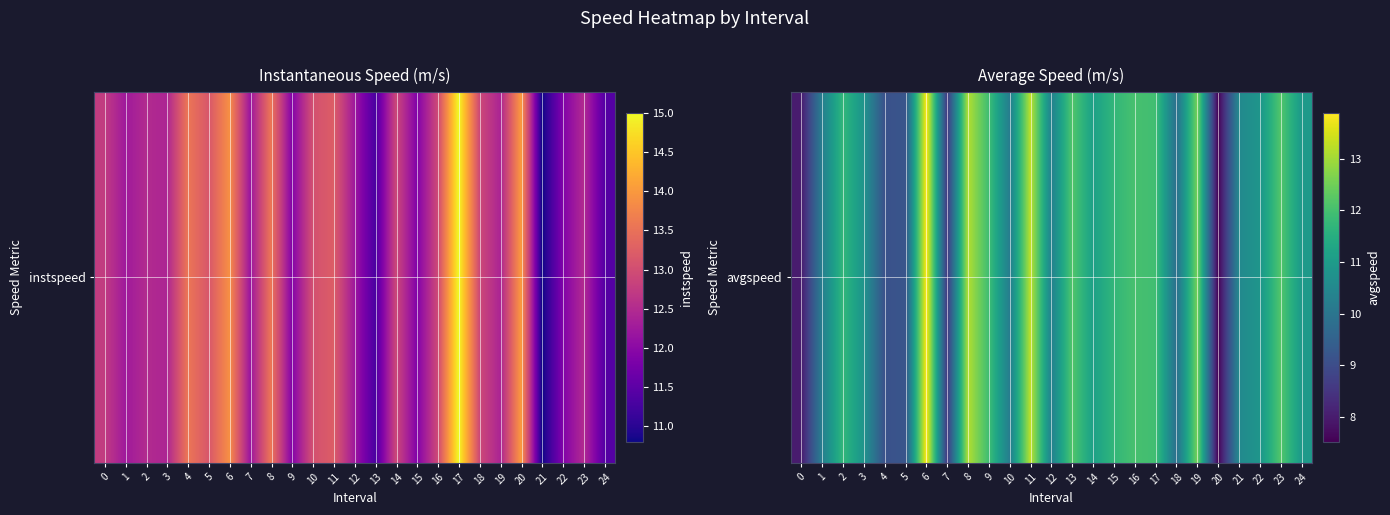

What is the approximate value at 19?

12.6